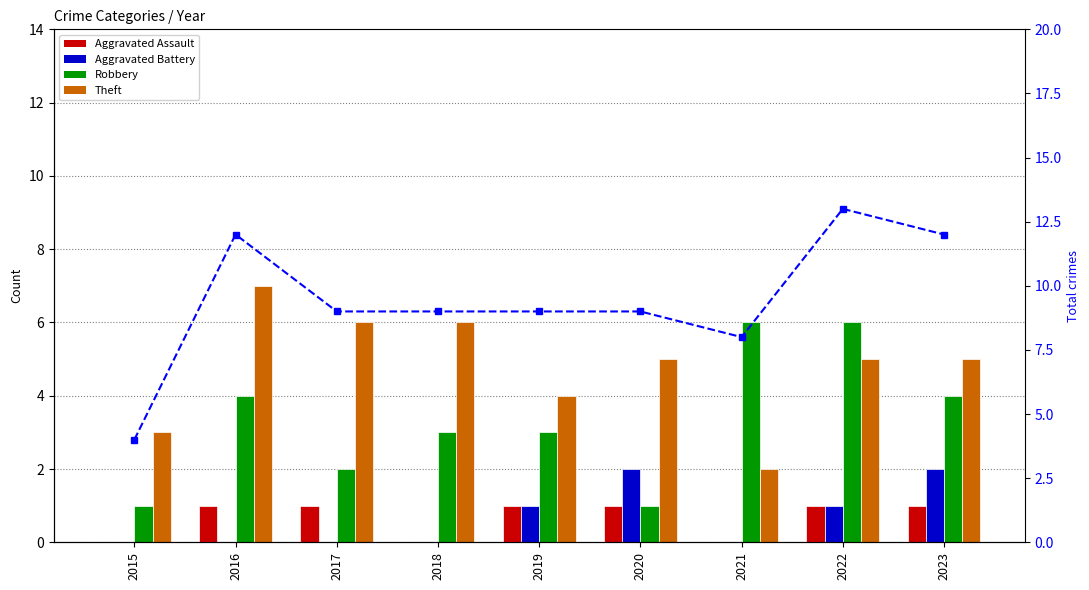

Between 2017 and 2019, which is larger?

2017